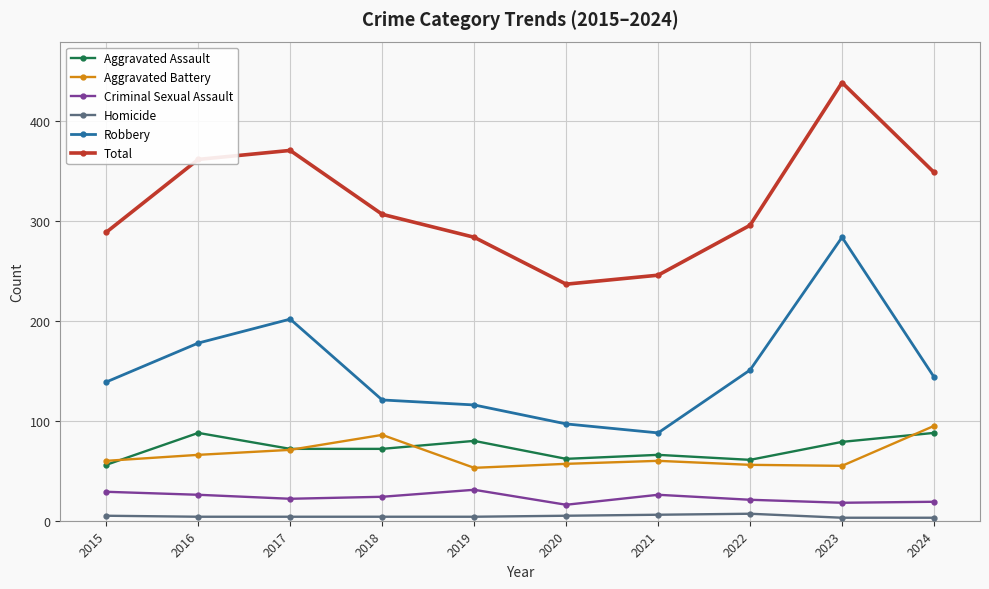

True or false: Criminal Sexual Assault has a value of 46 at 2021.

False